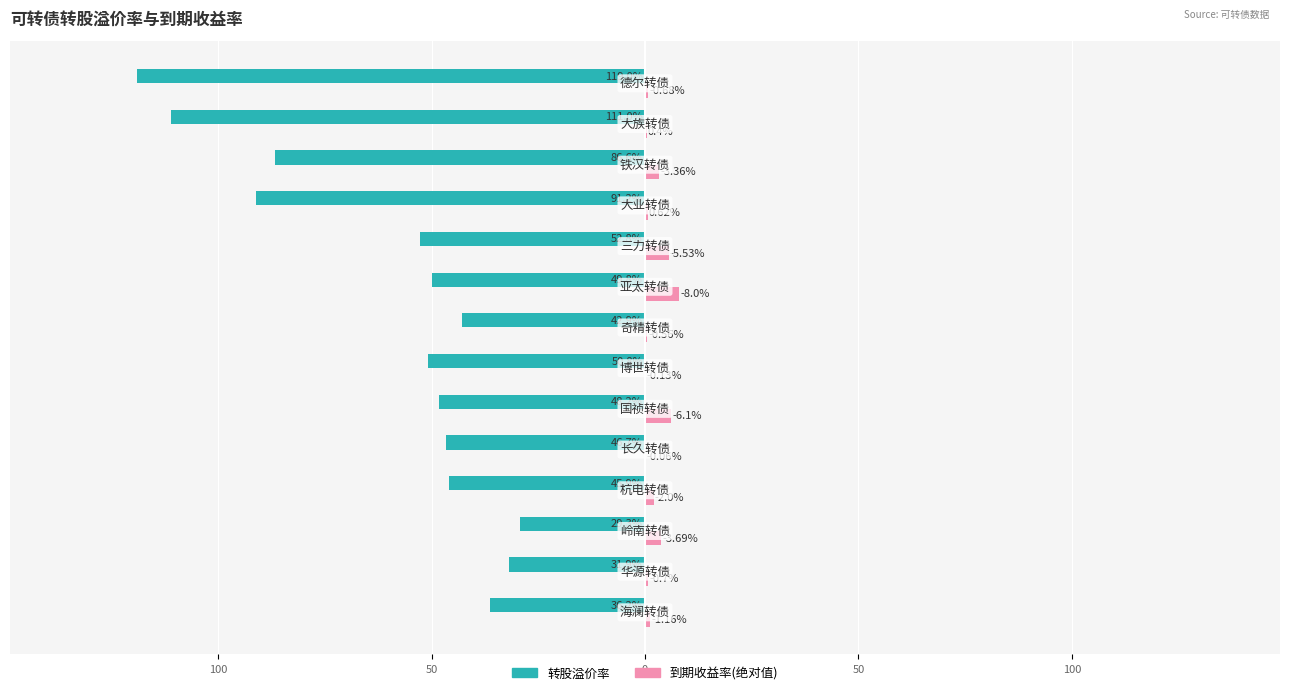

What are all the series names shown in the legend?

转股溢价率, 到期收益率(绝对值)